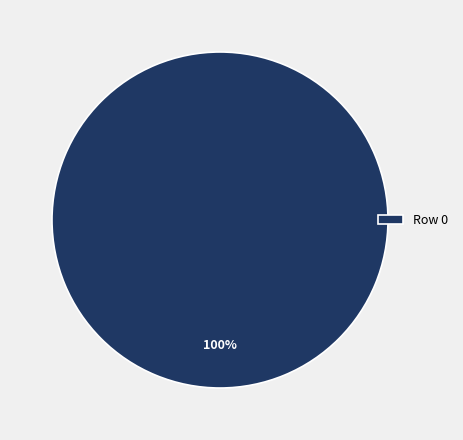

True or false: Row 0 accounts for 100% of the total.

True